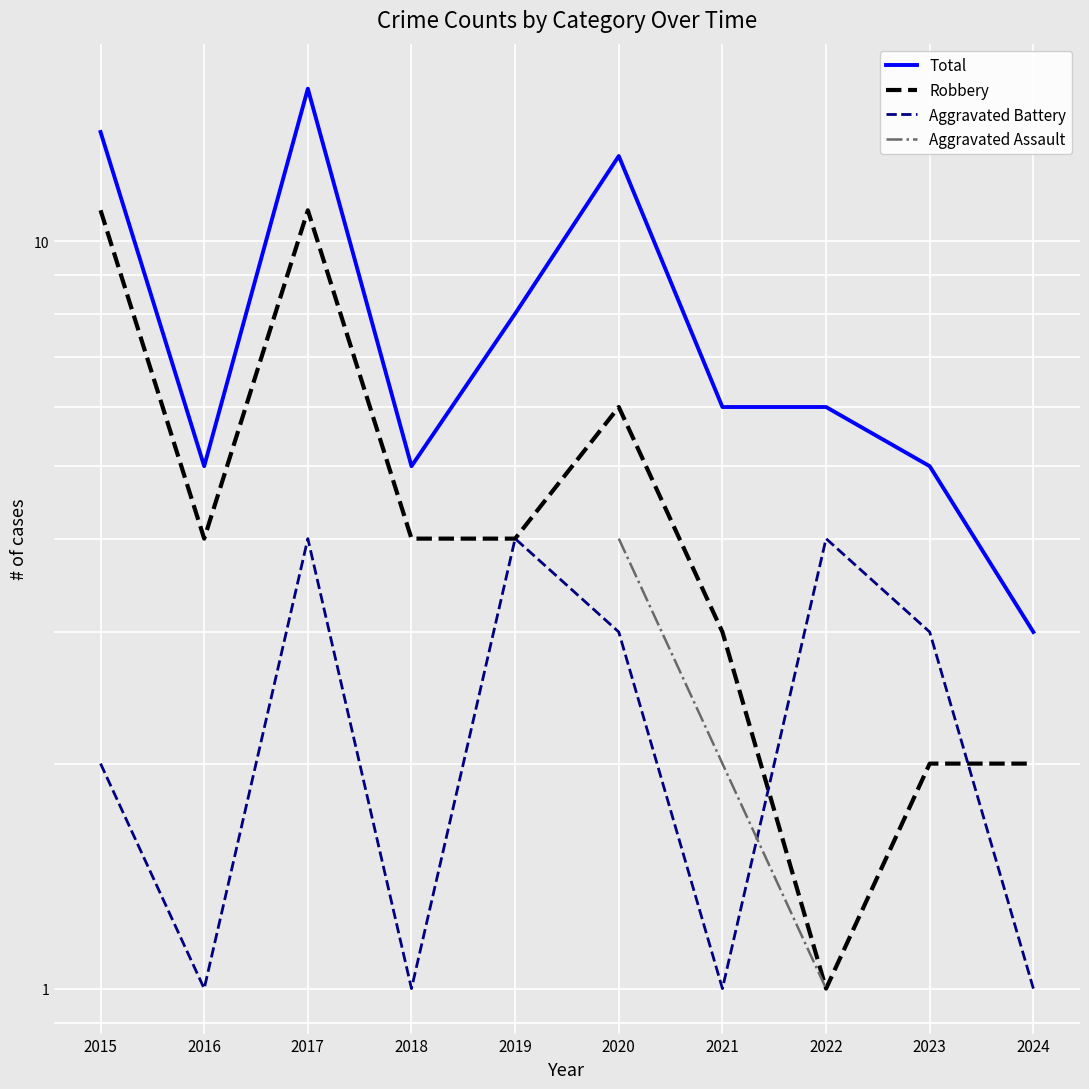

Which series changed the most between 2015 and 2023?

Total